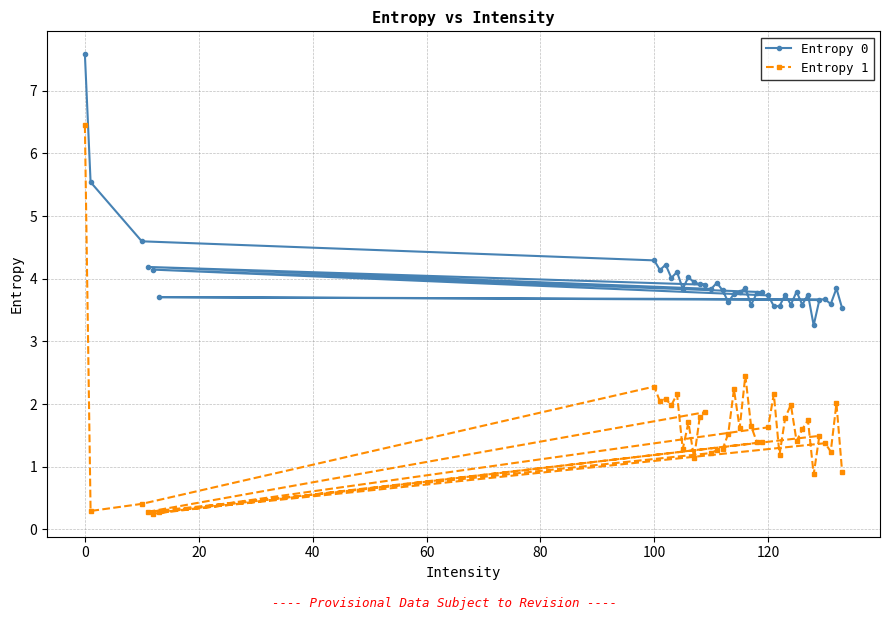

What is the minimum value for Entropy 1?

0.3